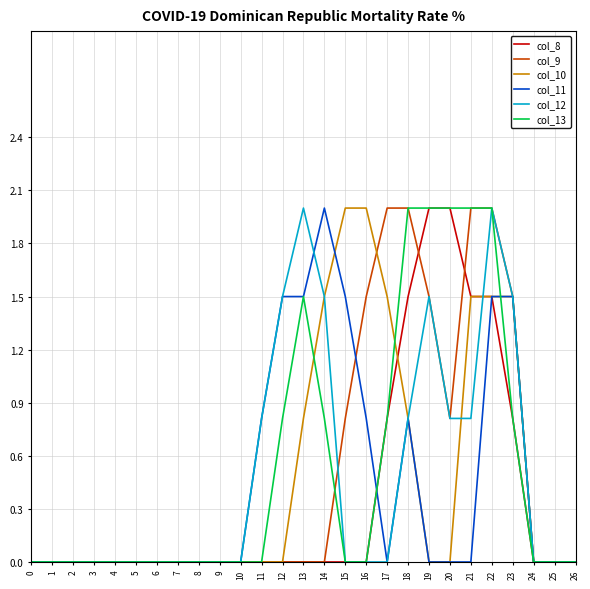

How many lines are shown in the chart?

6